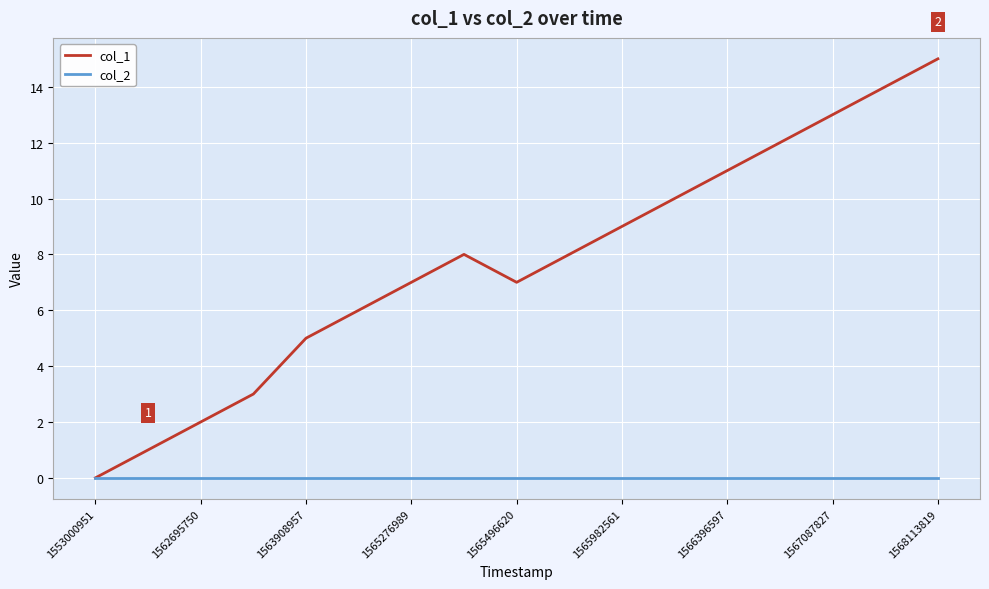

Rank the series by their maximum value, from lowest to highest.

col_2, col_1